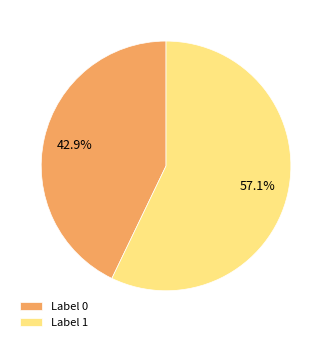

How many segments does this pie chart have?

2